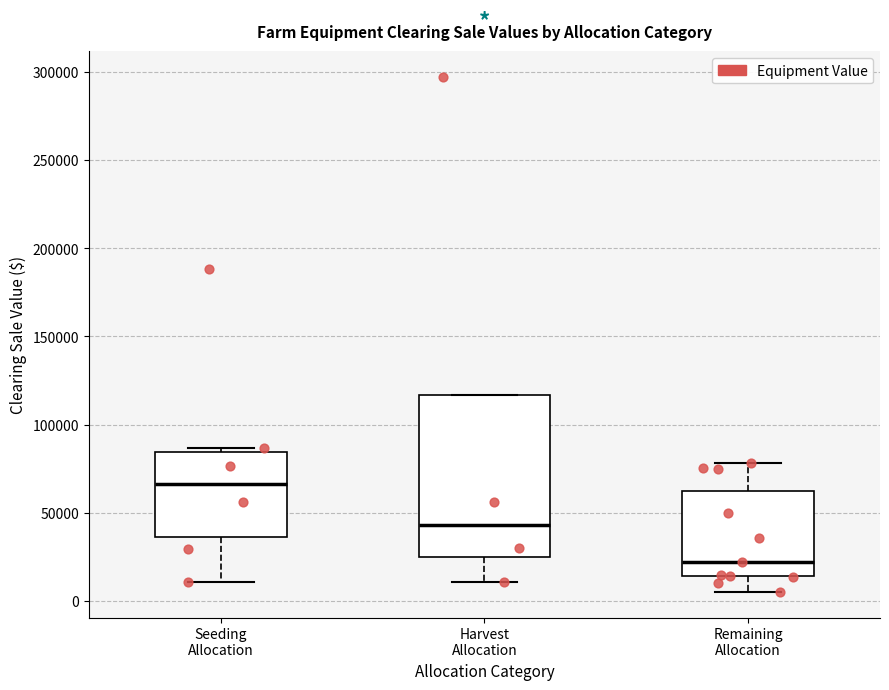

Comparing the boxes themselves (not the whiskers), which one is the tallest?

Harvest Allocation